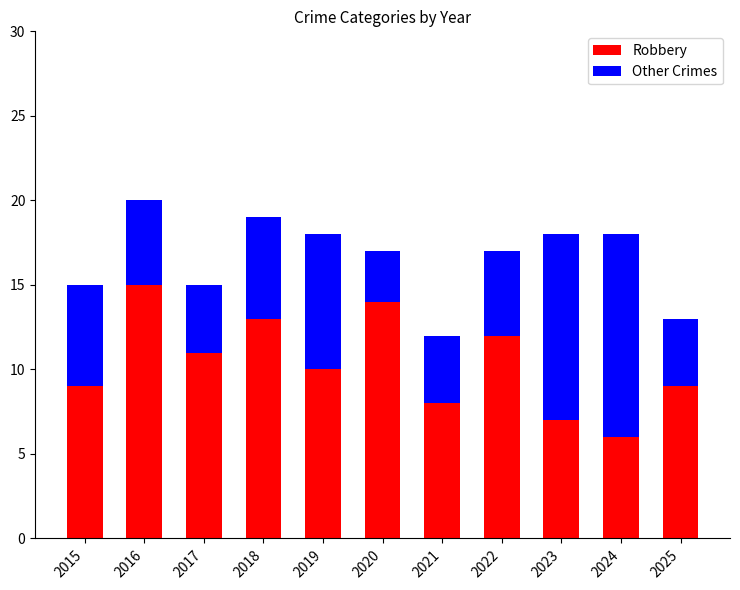

What is the average value of the Robbery series?

10